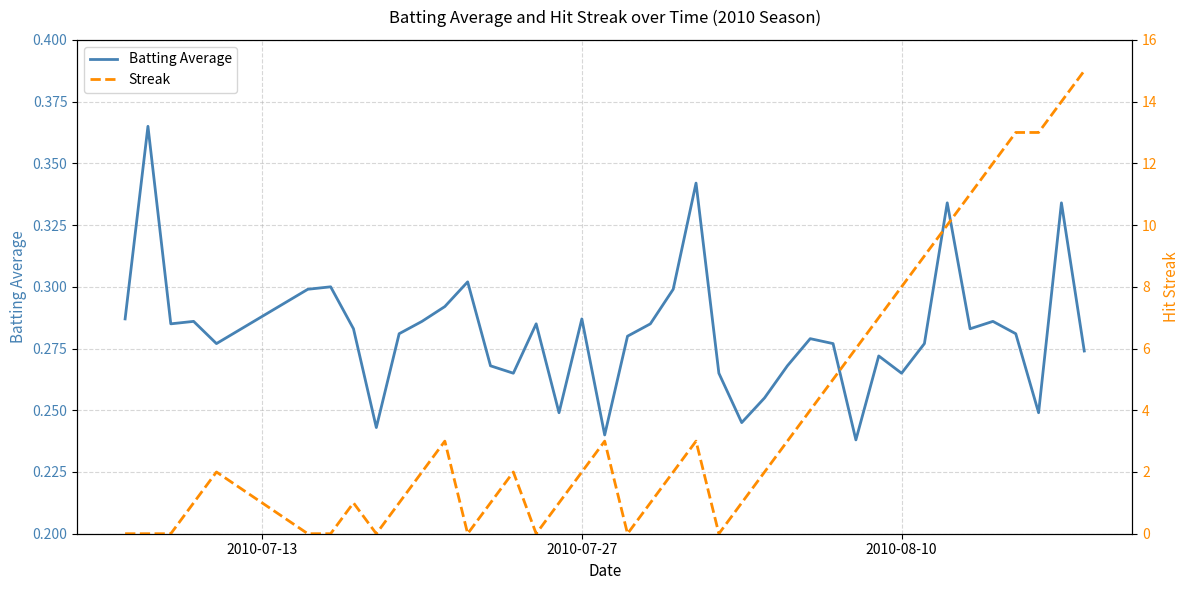

What is the sum of all Streak values?

158.0